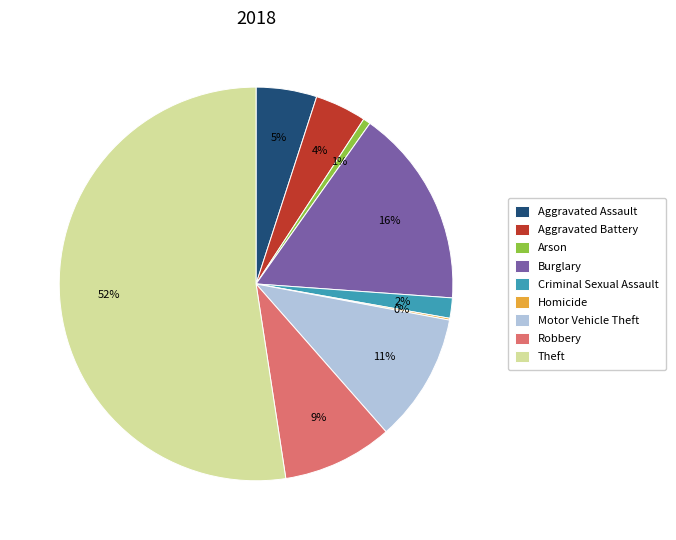

The Robbery slice represents 9% of the pie. True or false?

True